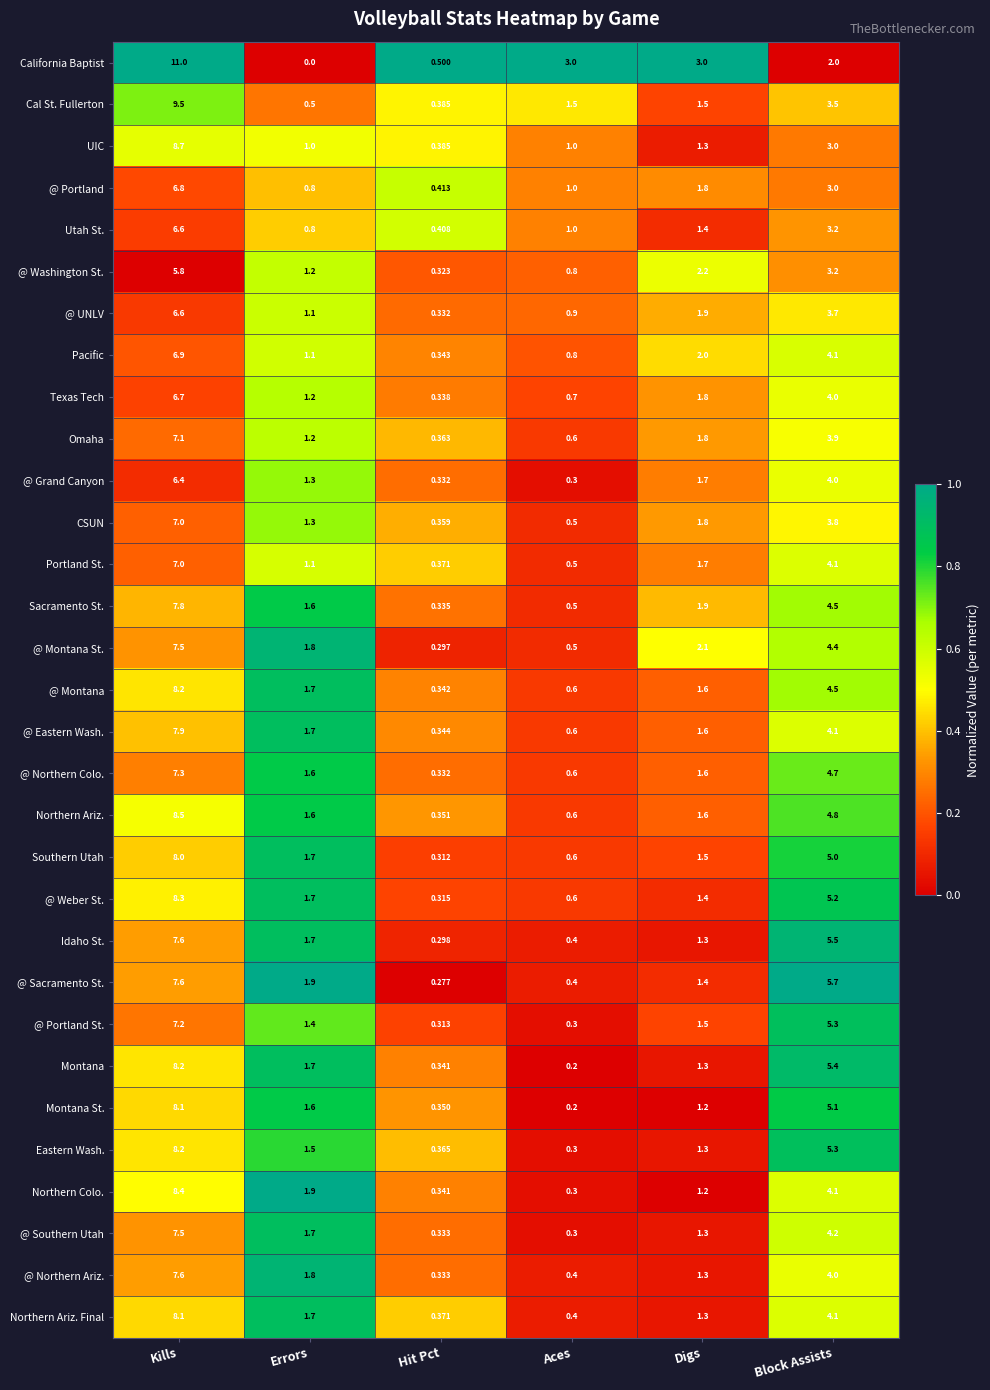

Which series has the largest total across all categories?

California Baptist